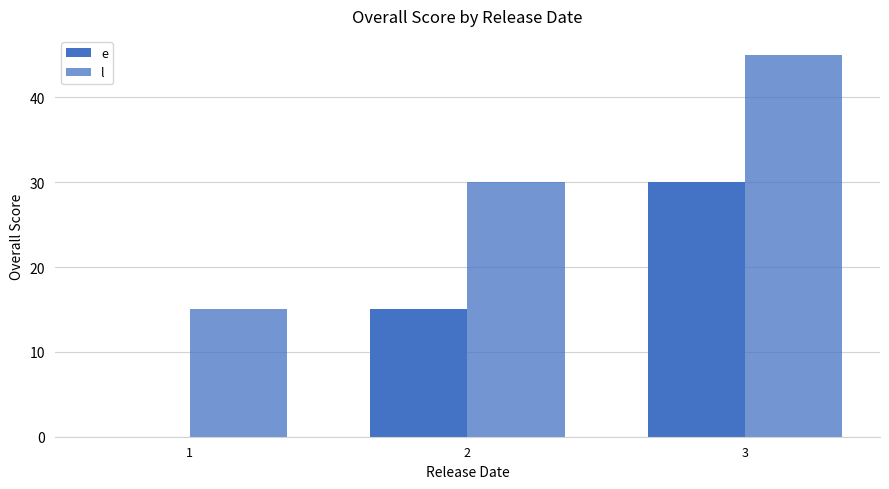

How many values in e are above zero?

2